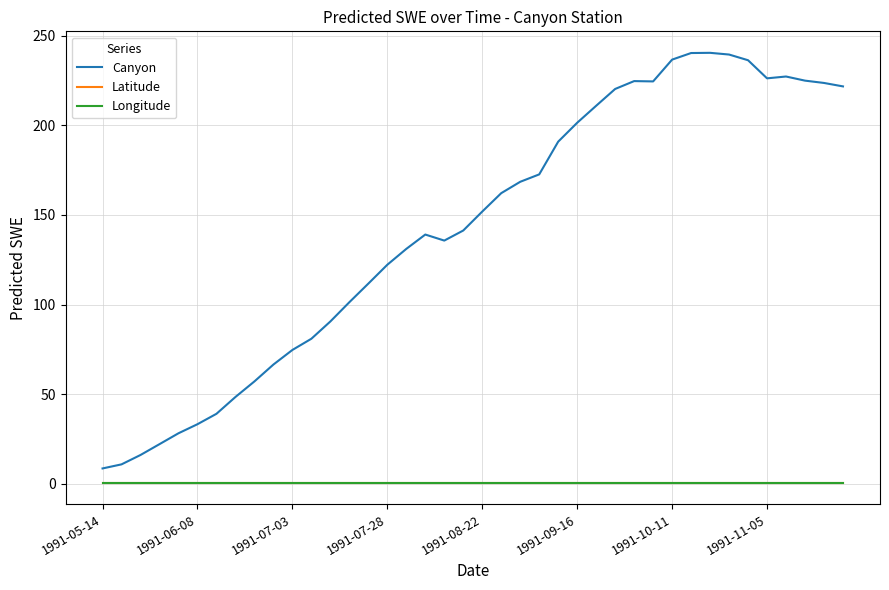

True or false: Latitude and Canyon cross at least once.

False